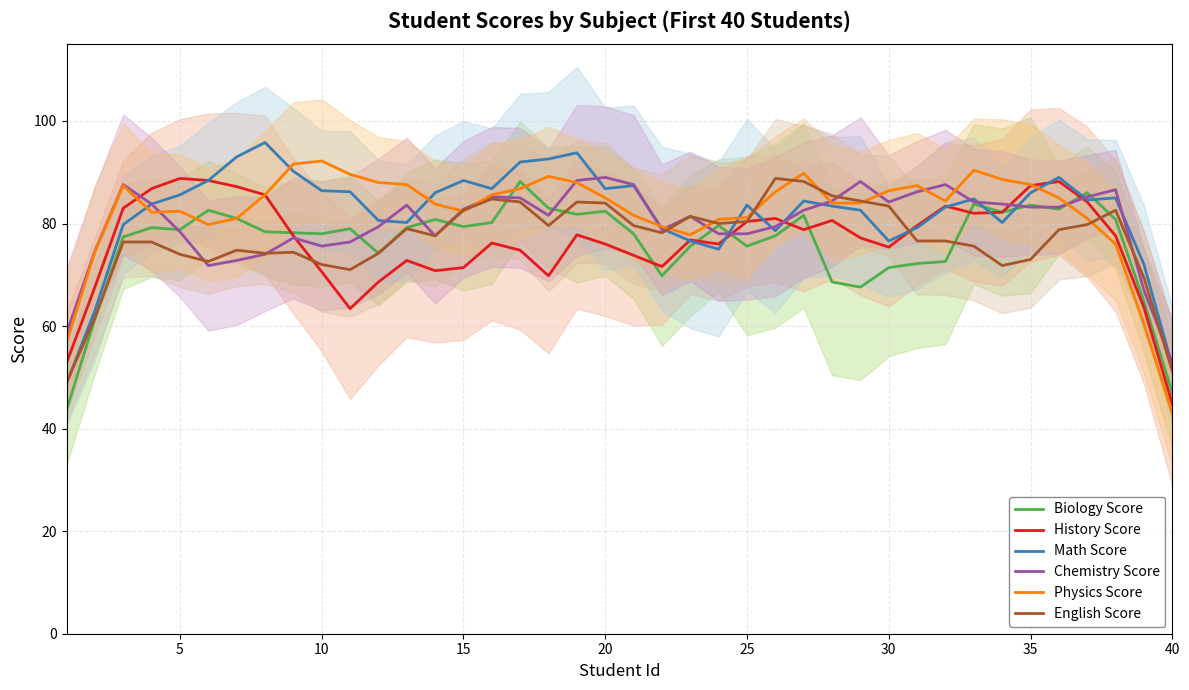

What is the greatest value displayed?

95.8